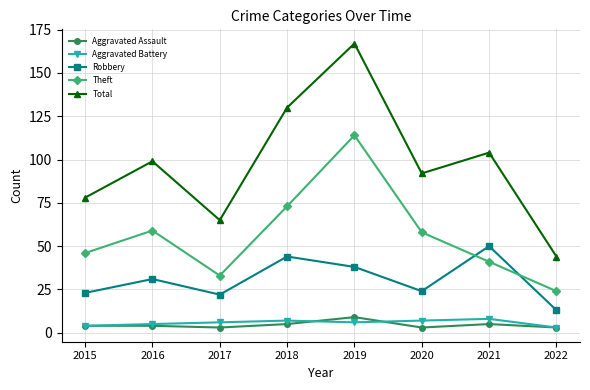

Reading left to right, extract all data points from this chart.

Aggravated Assault: 4	4	3	5	9	3	5	3
Aggravated Battery: 4	5	6	7	6	7	8	3
Robbery: 23	31	22	44	38	24	50	13
Theft: 46	59	33	73	114	58	41	24
Total: 78	99	65	130	167	92	104	44